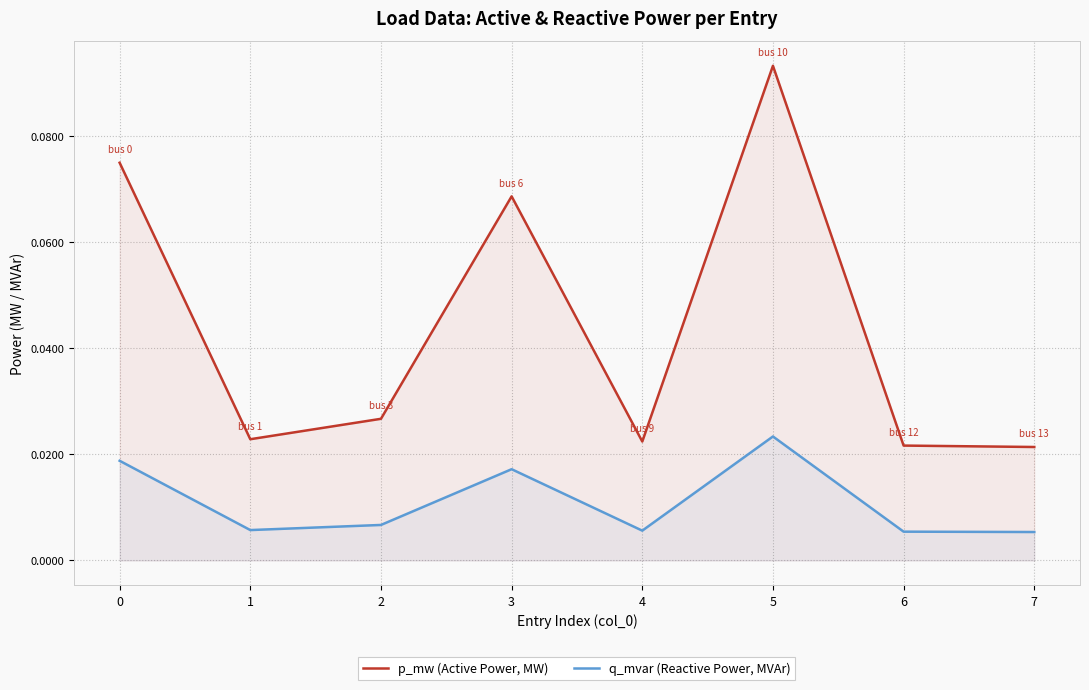

Reading left to right, extract all data points from this chart.

p_mw (Active Power, MW): 0=0.1	1=0.0	2=0.0	3=0.1	4=0.0	5=0.1	6=0.0	7=0.0
q_mvar (Reactive Power, MVAr): 0=0.0	1=0.0	2=0.0	3=0.0	4=0.0	5=0.0	6=0.0	7=0.0